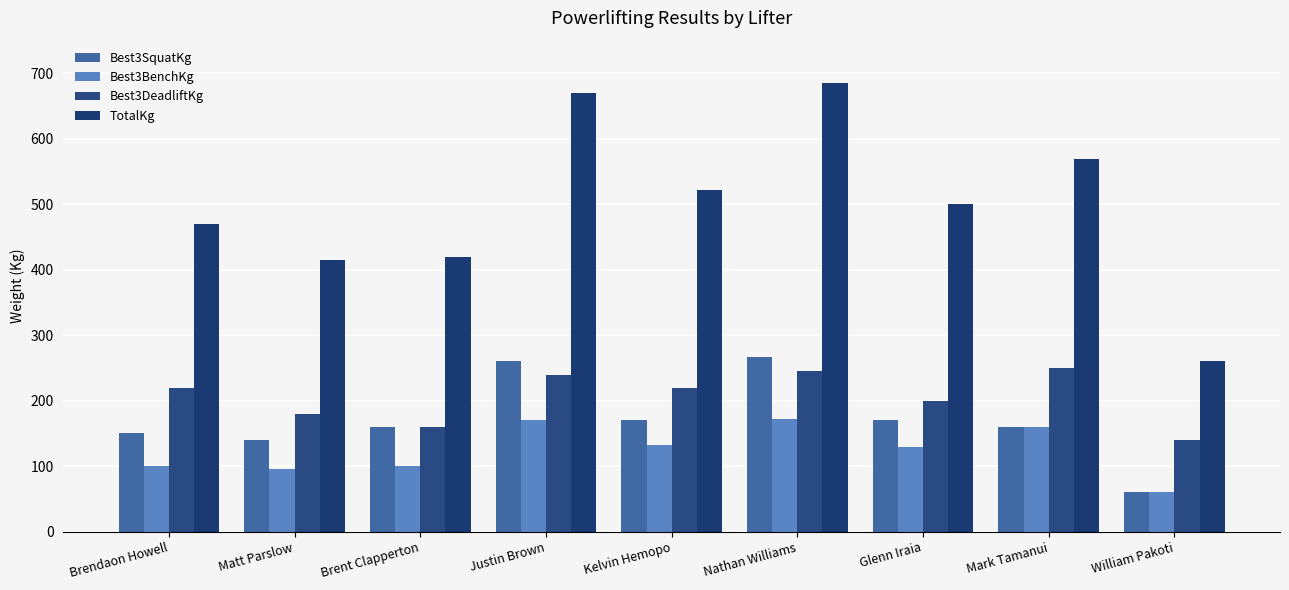

At which category does the chart reach its peak across all series?

Nathan Williams